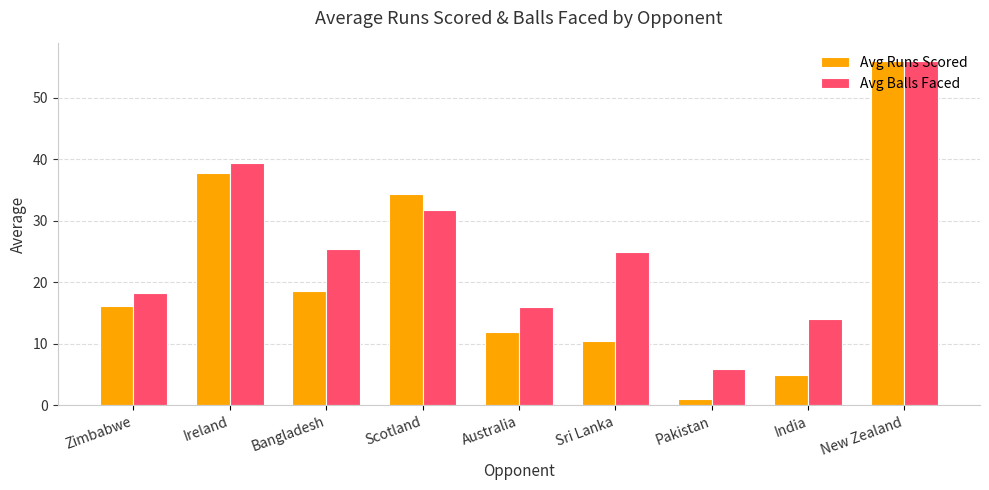

Rank the series by their average value, from lowest to highest.

Avg Runs Scored, Avg Balls Faced